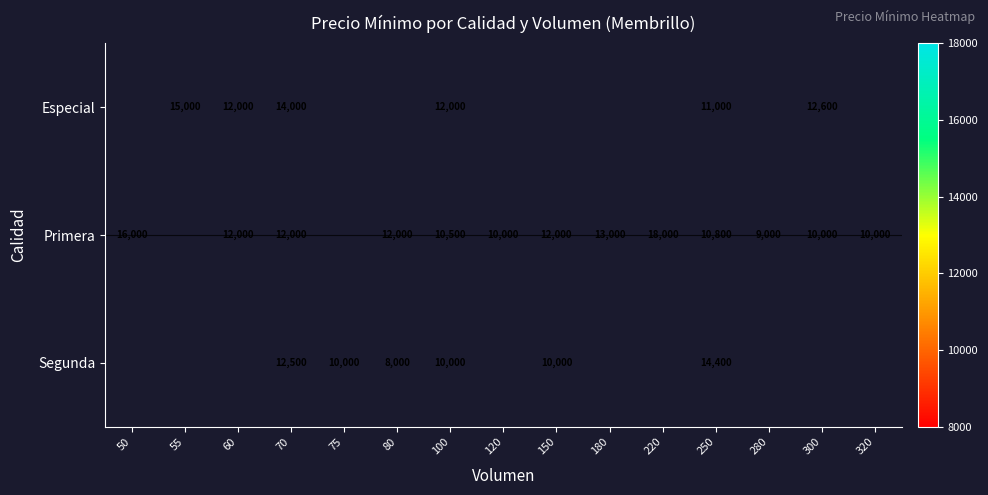

What is the difference between the Primera values at 220 and 150?

6000